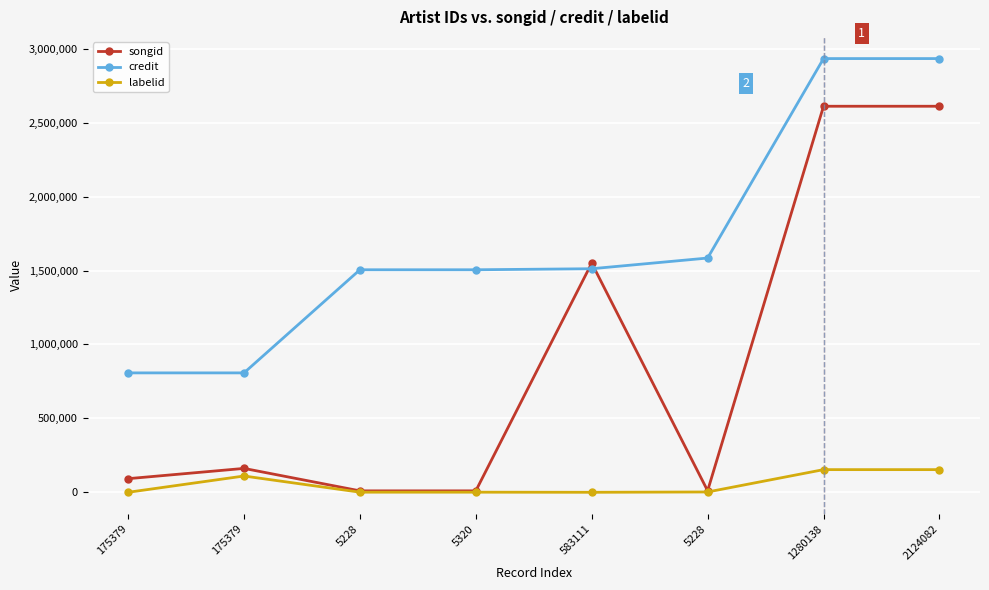

At which label does credit reach its peak?

1280138